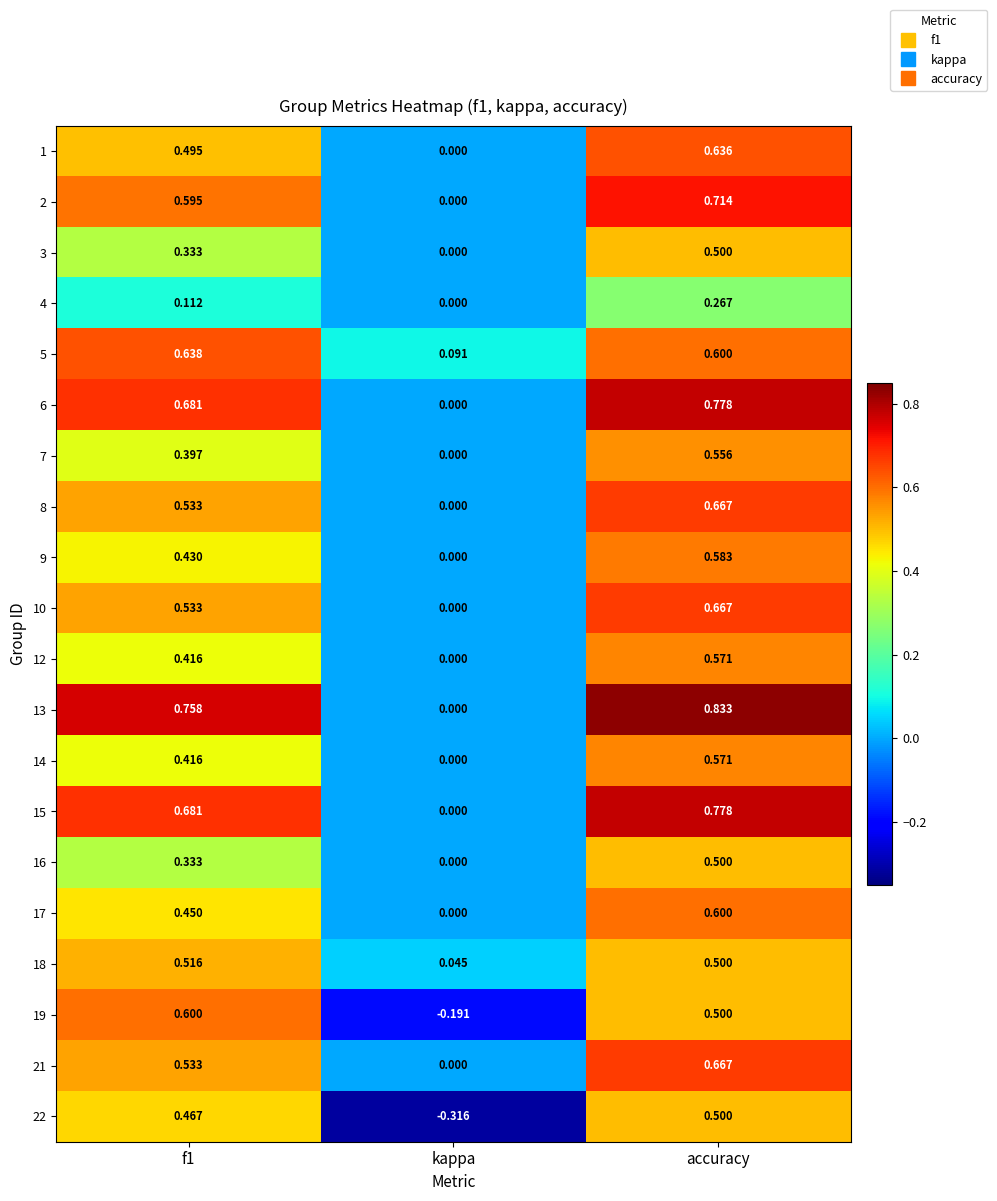

How many series are shown in this chart?

20